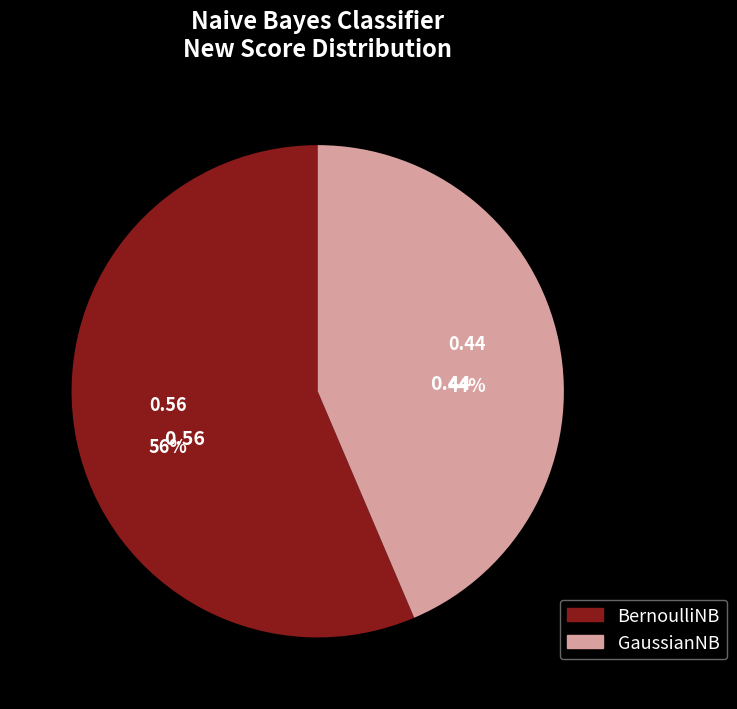

To the nearest percent, what portion does GaussianNB represent?

44%